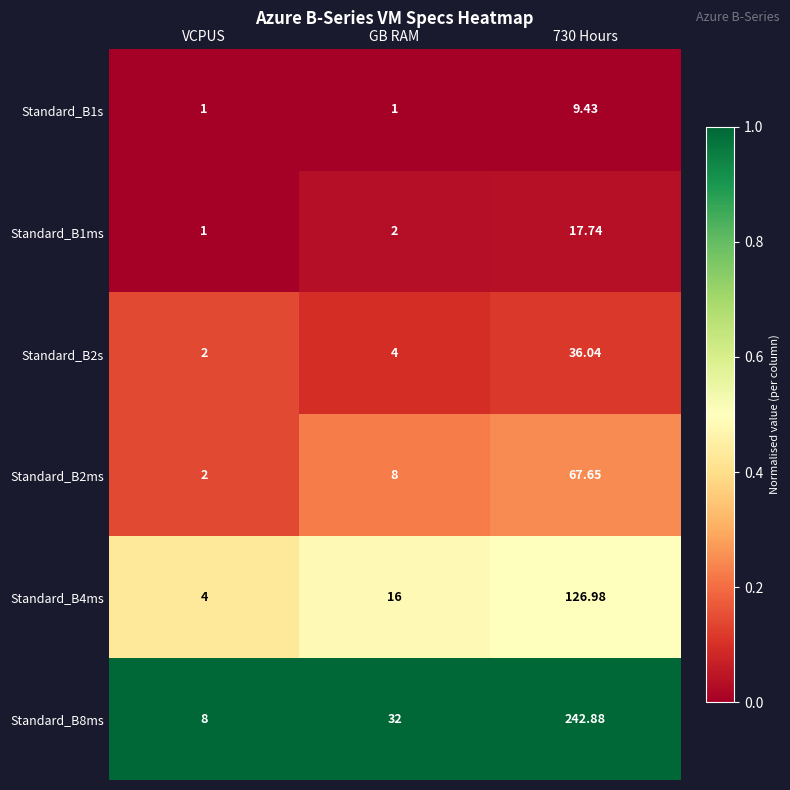

Which category has the lowest value in the Standard_B8ms series?

VCPUS